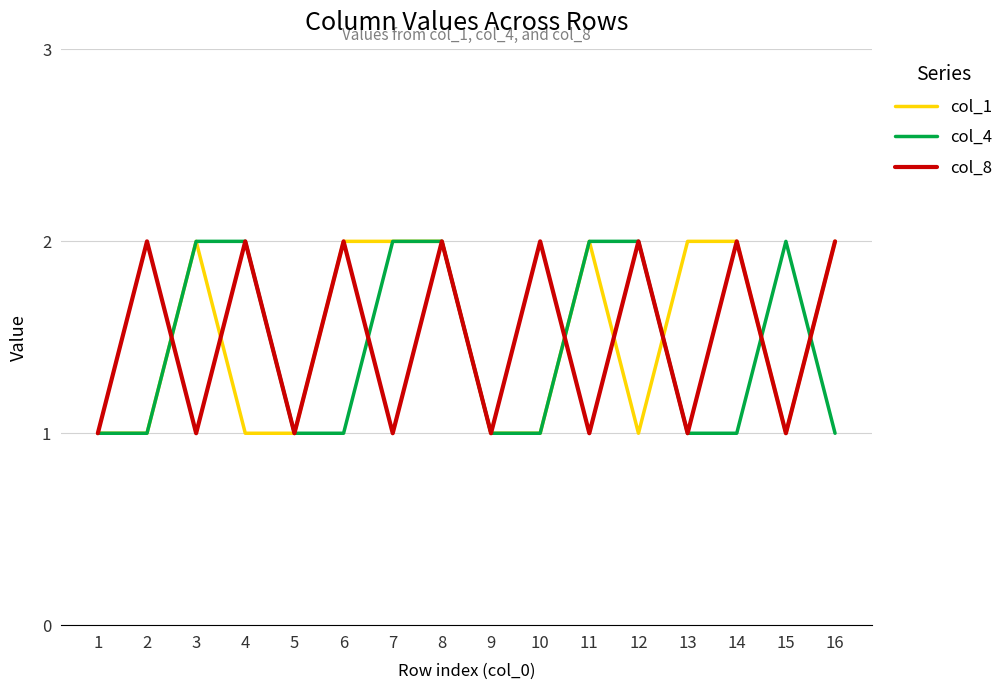

Is this an area chart (filled region under the line)?

No